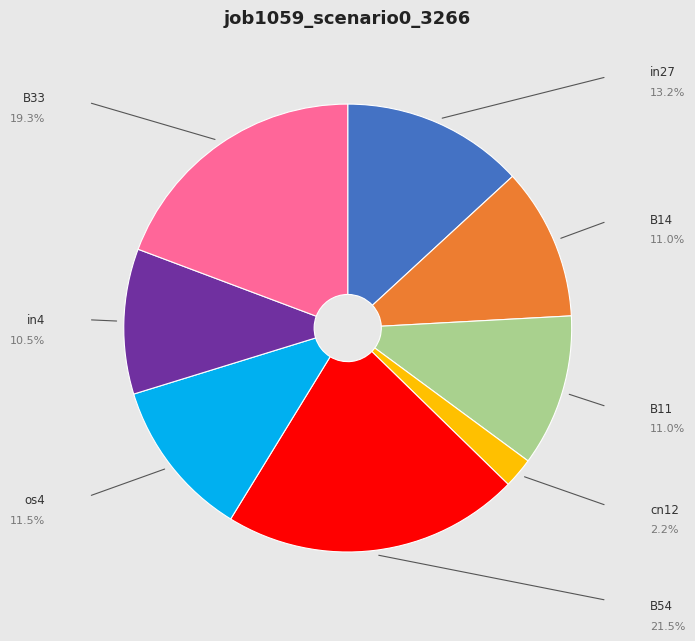

Is in27 the majority of the pie?

No